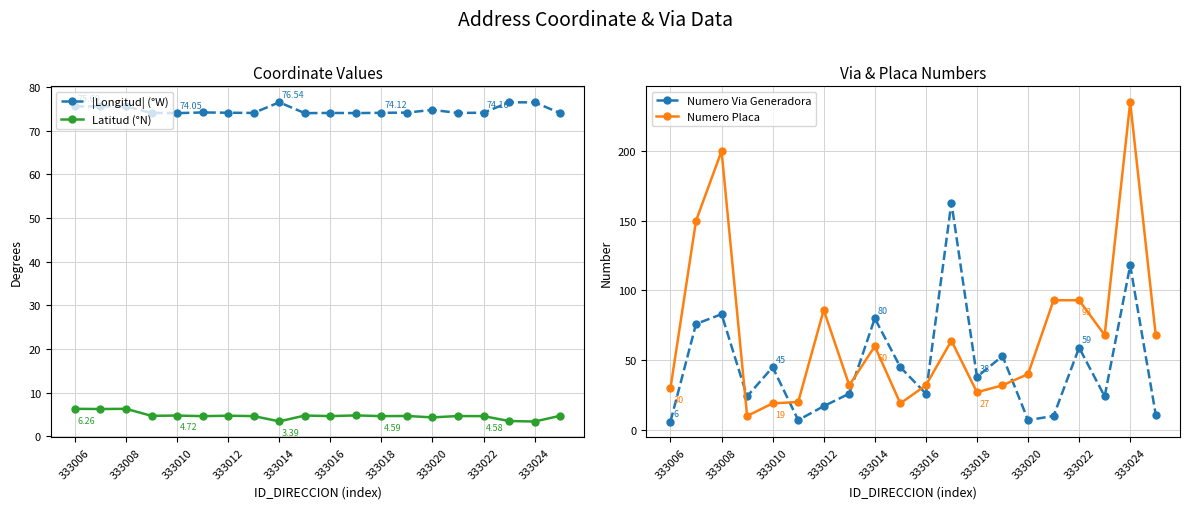

How many intersections are there between Numero Placa and |Longitud| (°W)?

8